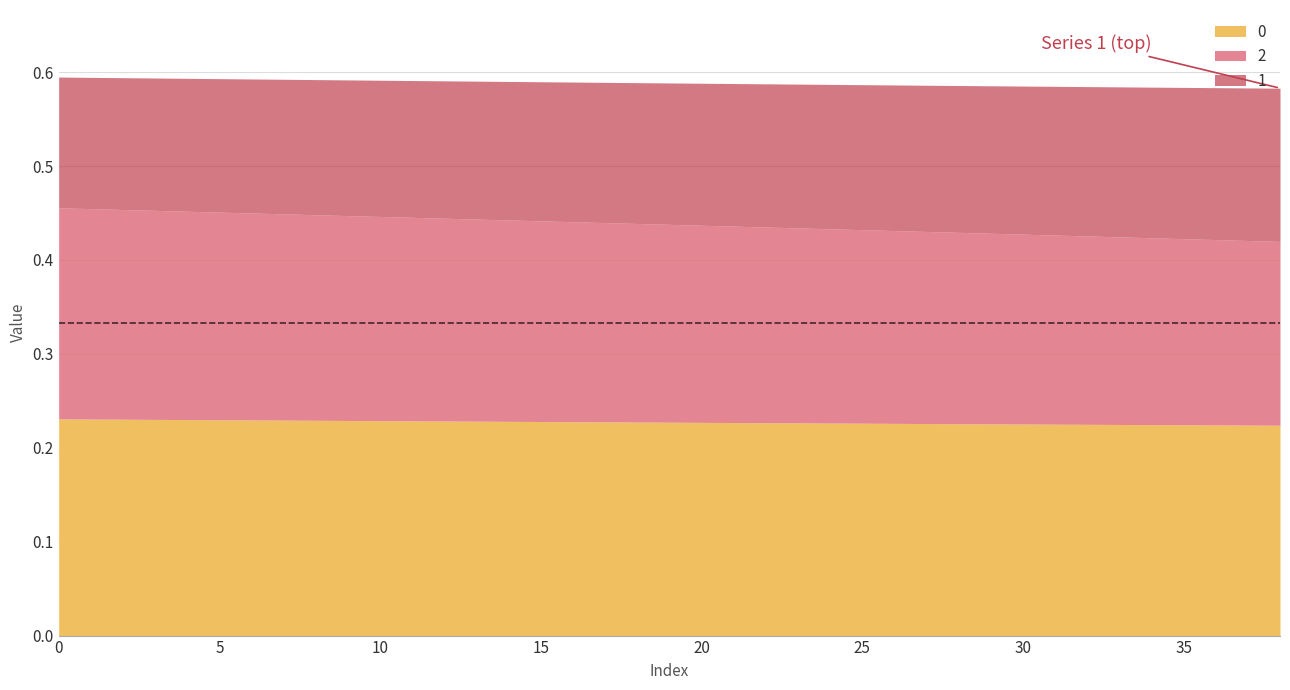

Does the chart have visible grid lines?

Yes